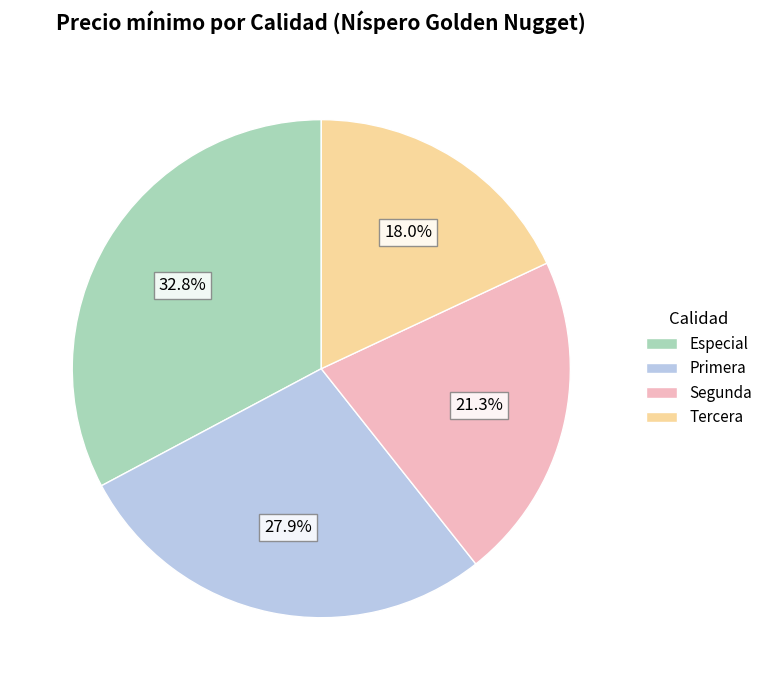

How many segments does this pie chart have?

4